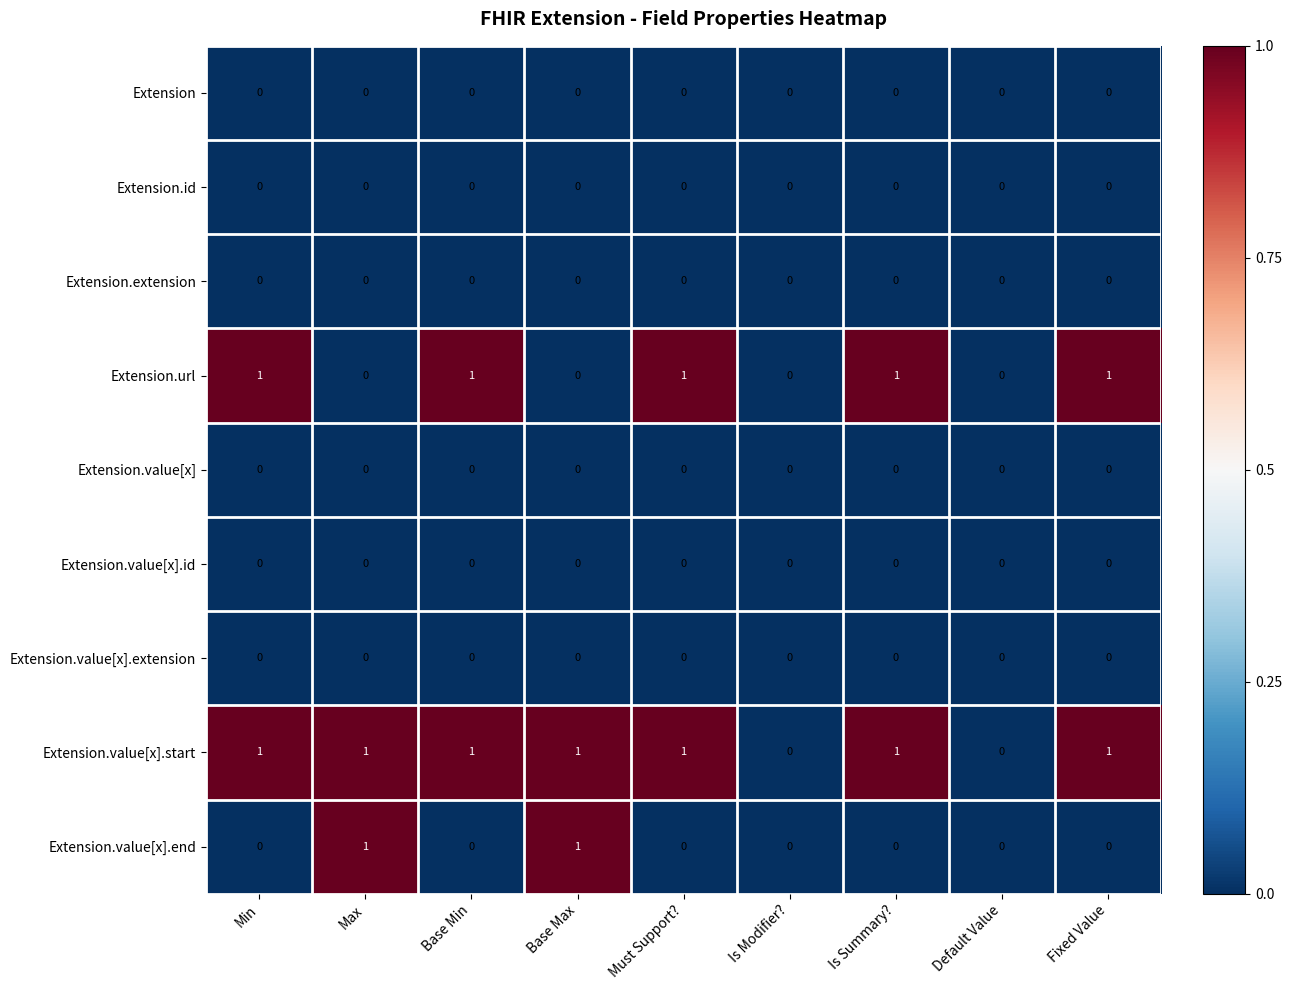

True or false: Extension.value[x].id has a value of 0 at Is Modifier?.

True